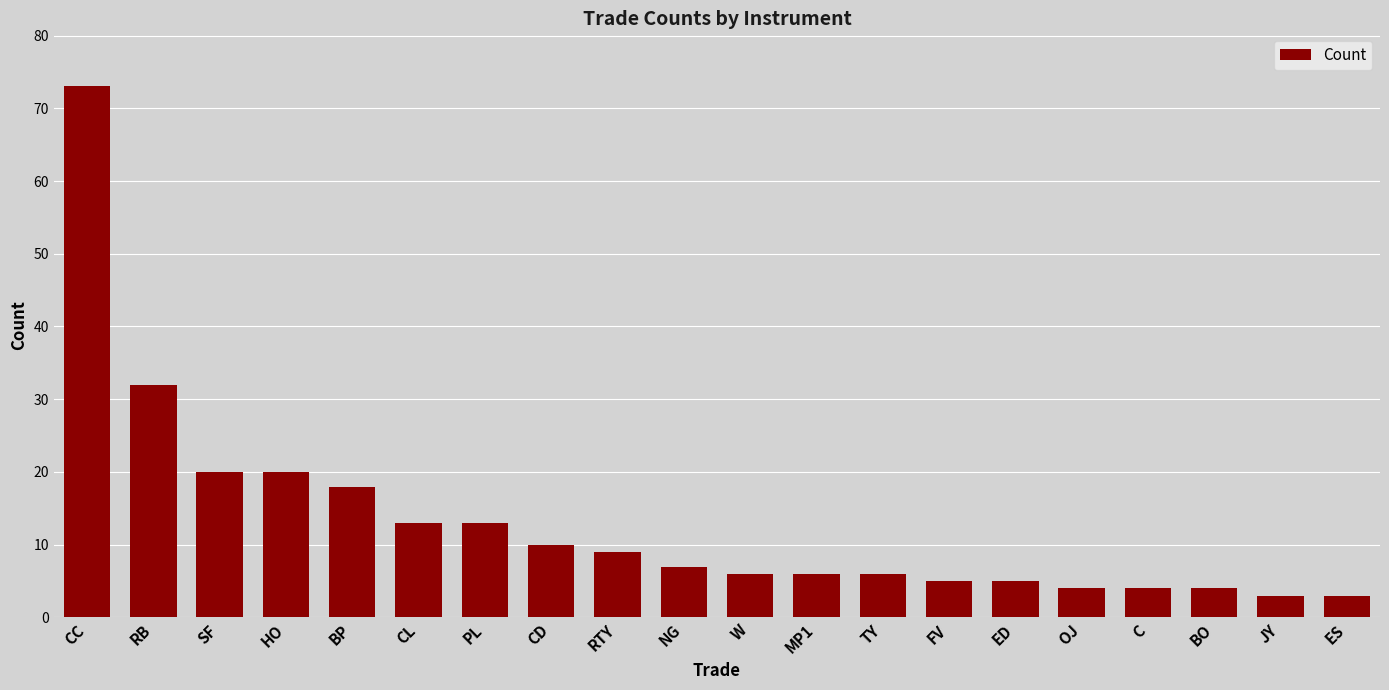

How many series are shown in this chart?

1